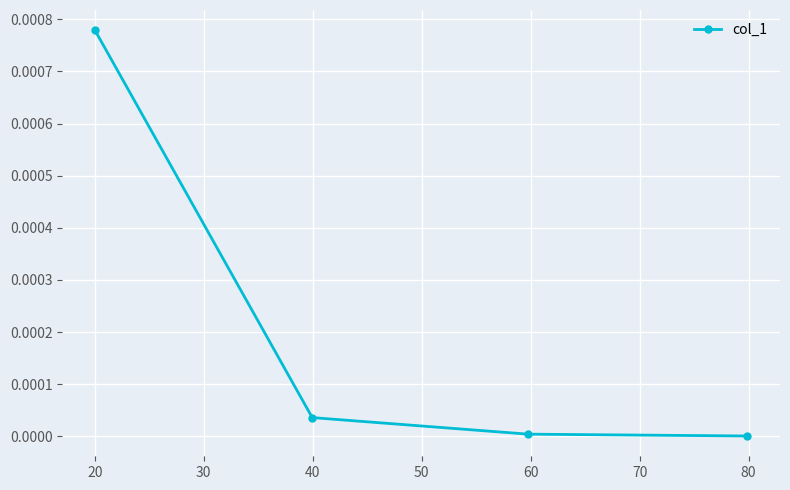

How many categories are shown in the chart?

4